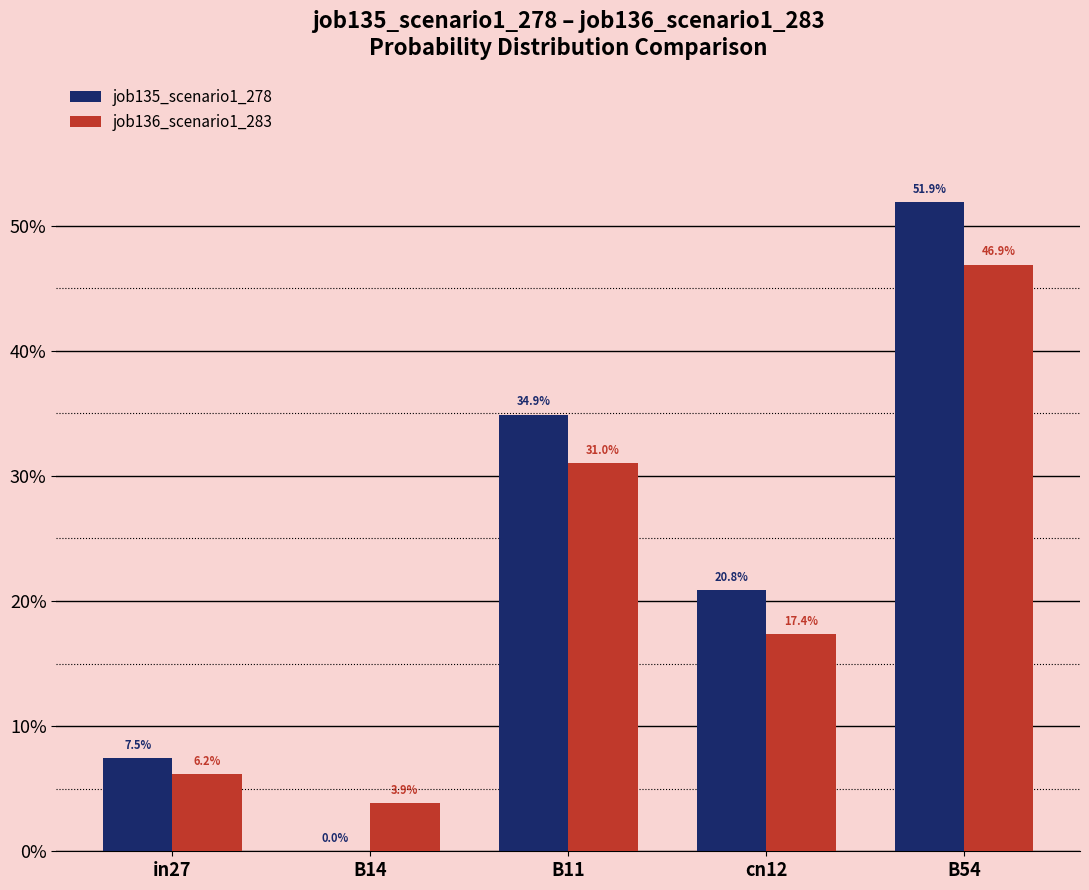

Does the chart contain stacked bars?

No